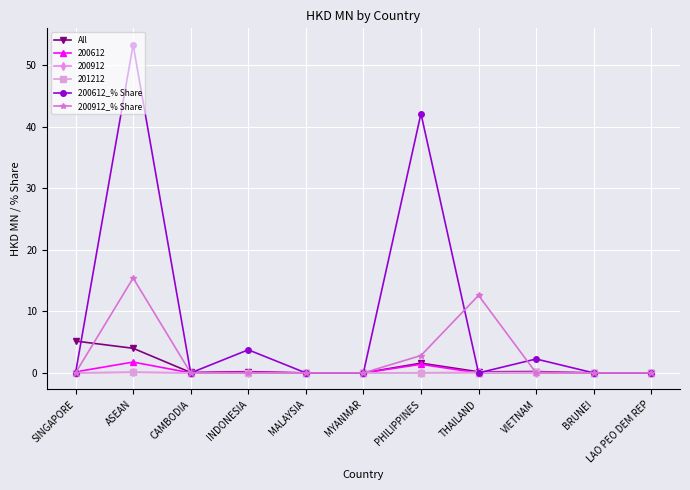

What is the value of the All point at the 9th from the left?

0.2